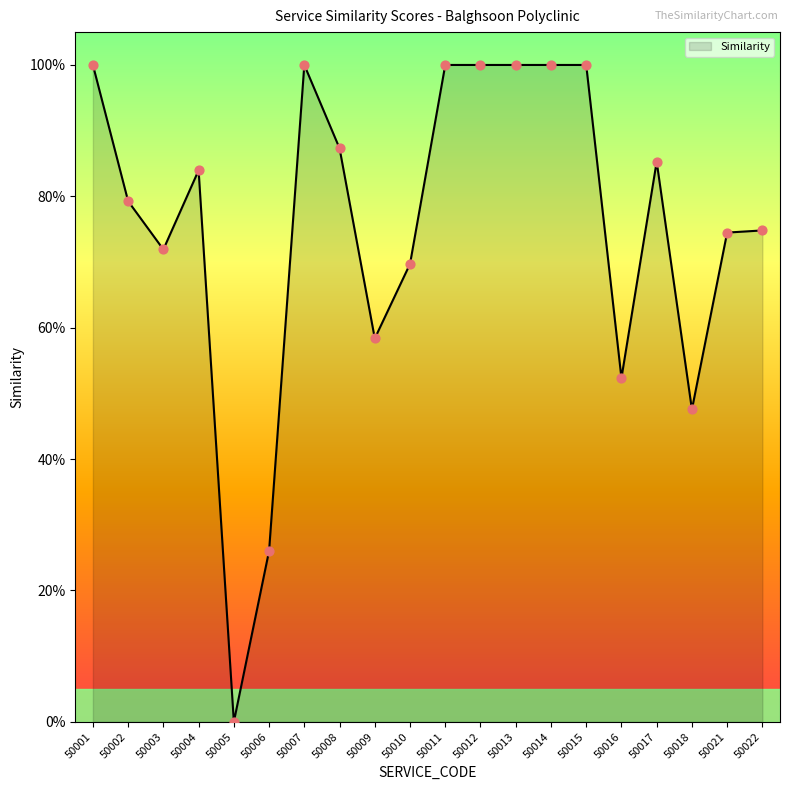

Between 50004 and 50007, which is larger?

50007